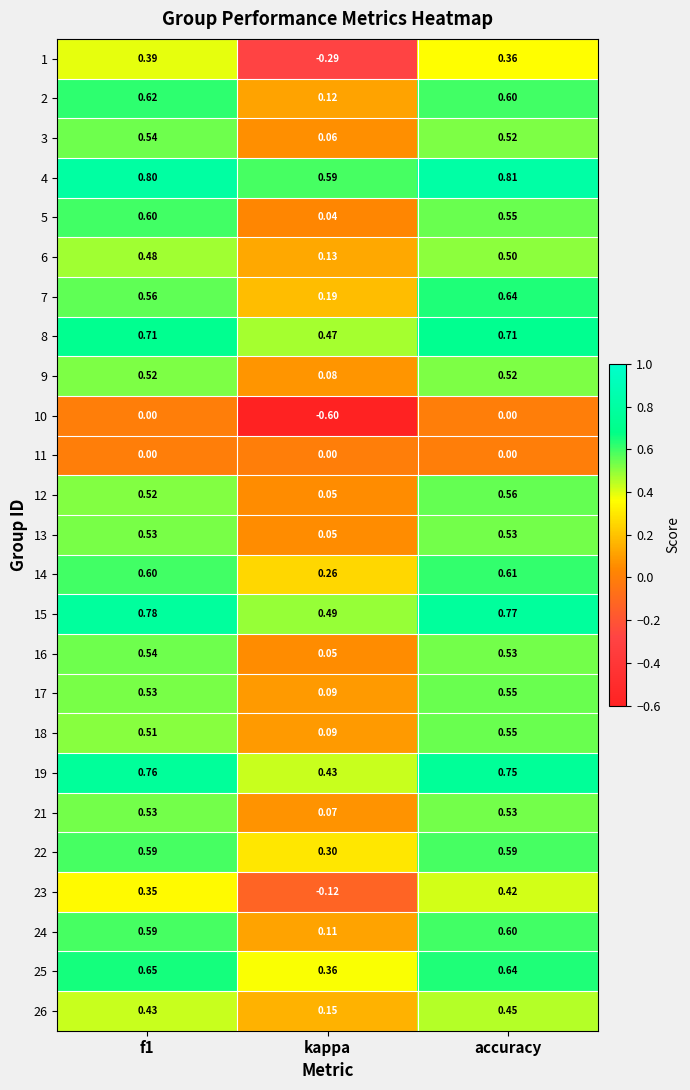

Which category has the lowest value across all series?

kappa